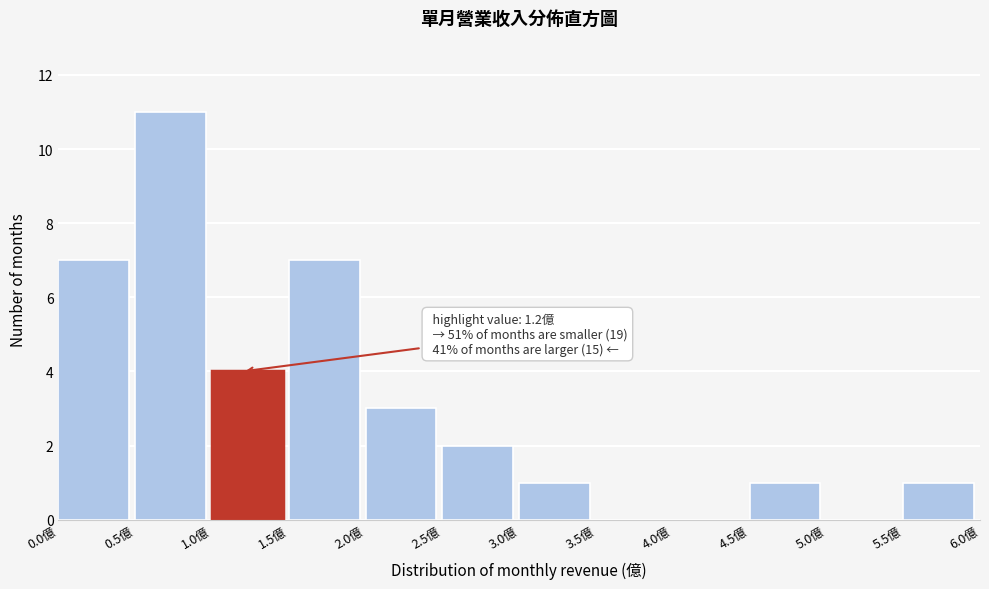

Which range on the x-axis has the tallest bar?

0.5 to 1.0